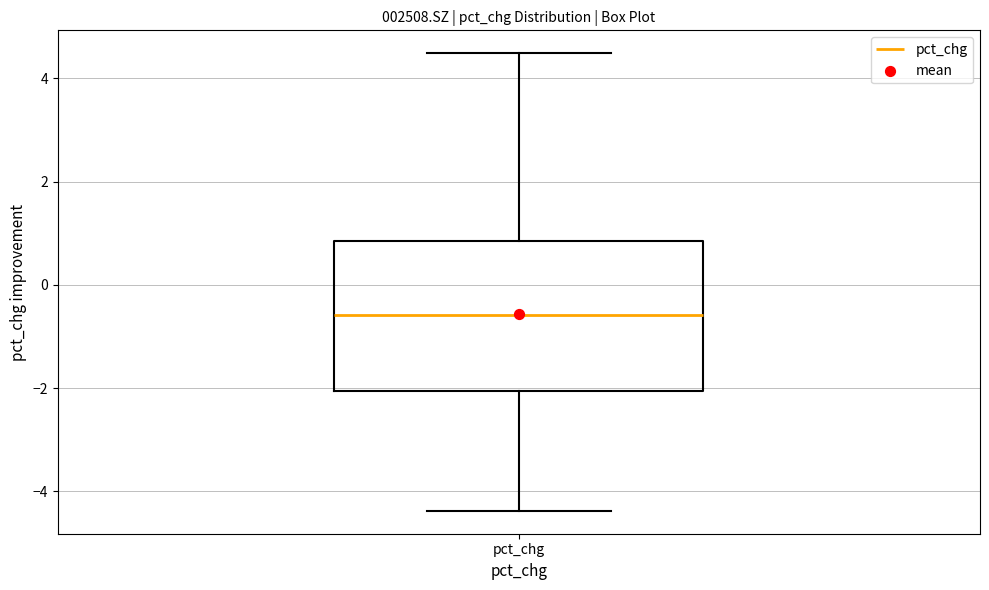

Transcribe this box plot: give where the median line is, the range the box spans, and where the two whiskers end, as read against the y-axis. The values are not printed on the chart, so give them approximately, as read against the axis.

median -0.6, box -2.0 to 0.8, whiskers -4.4 to 4.4